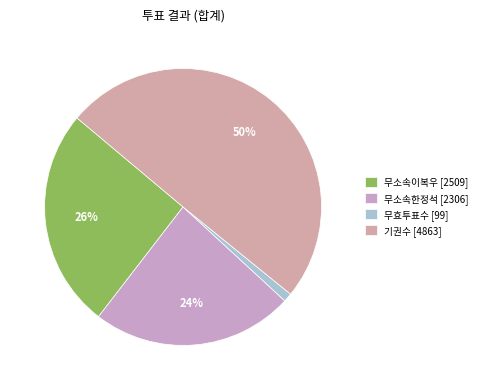

Which category has the biggest portion of the pie?

기권수